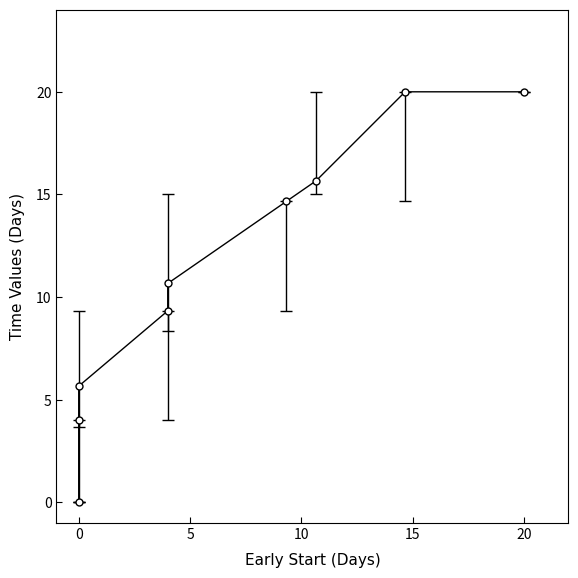

Where is LF nearest to the value 9?

Task B